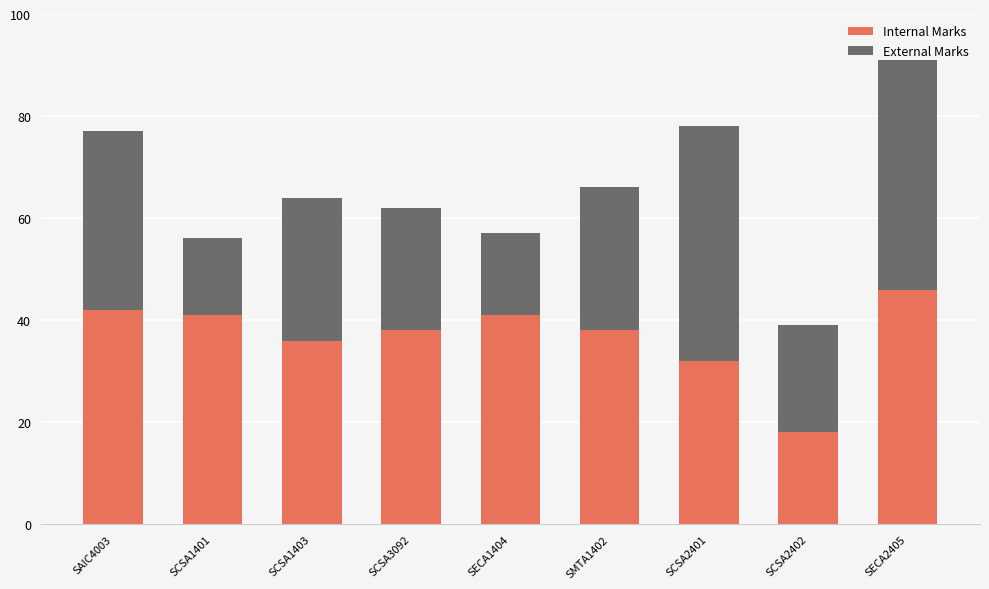

What is the sum of all Internal Marks values?

332